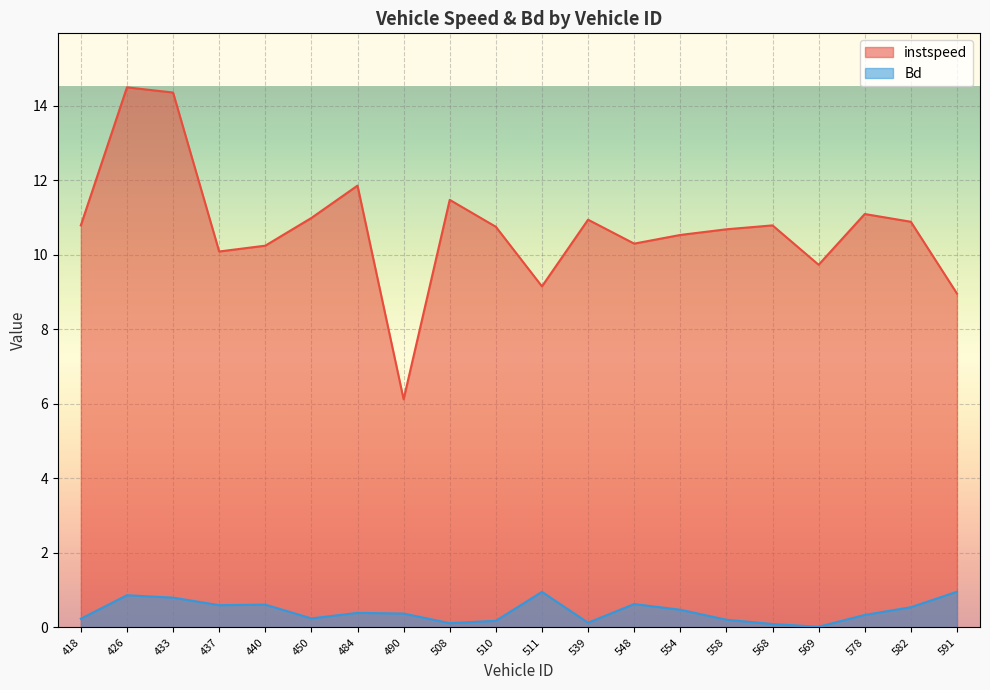

What is the total value across all series at 426?

15.4